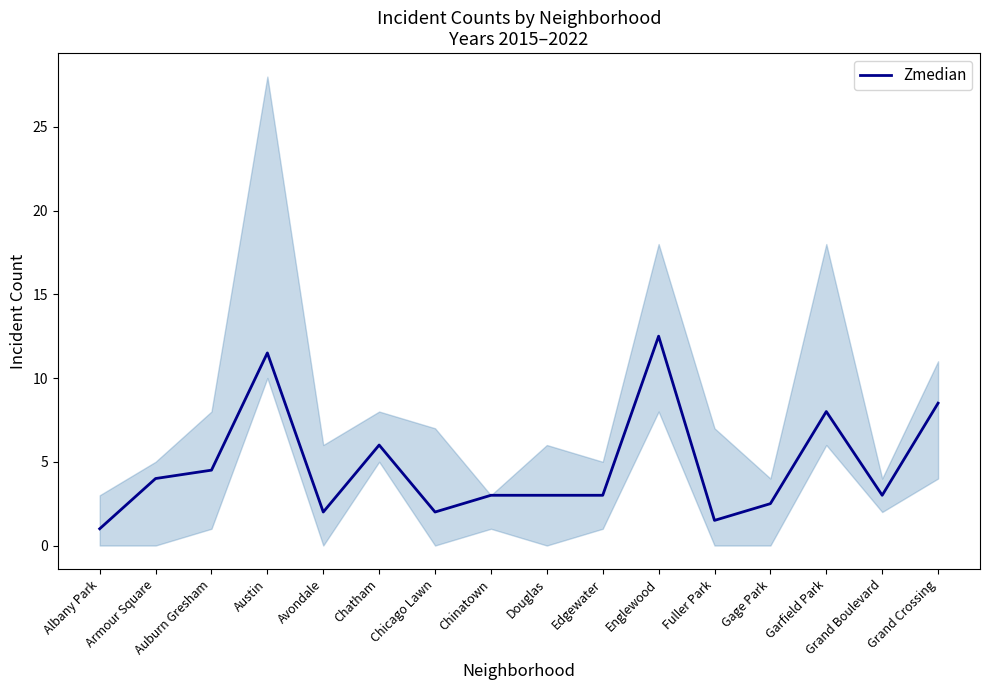

What is the value of the 16th point from the left?

8.5